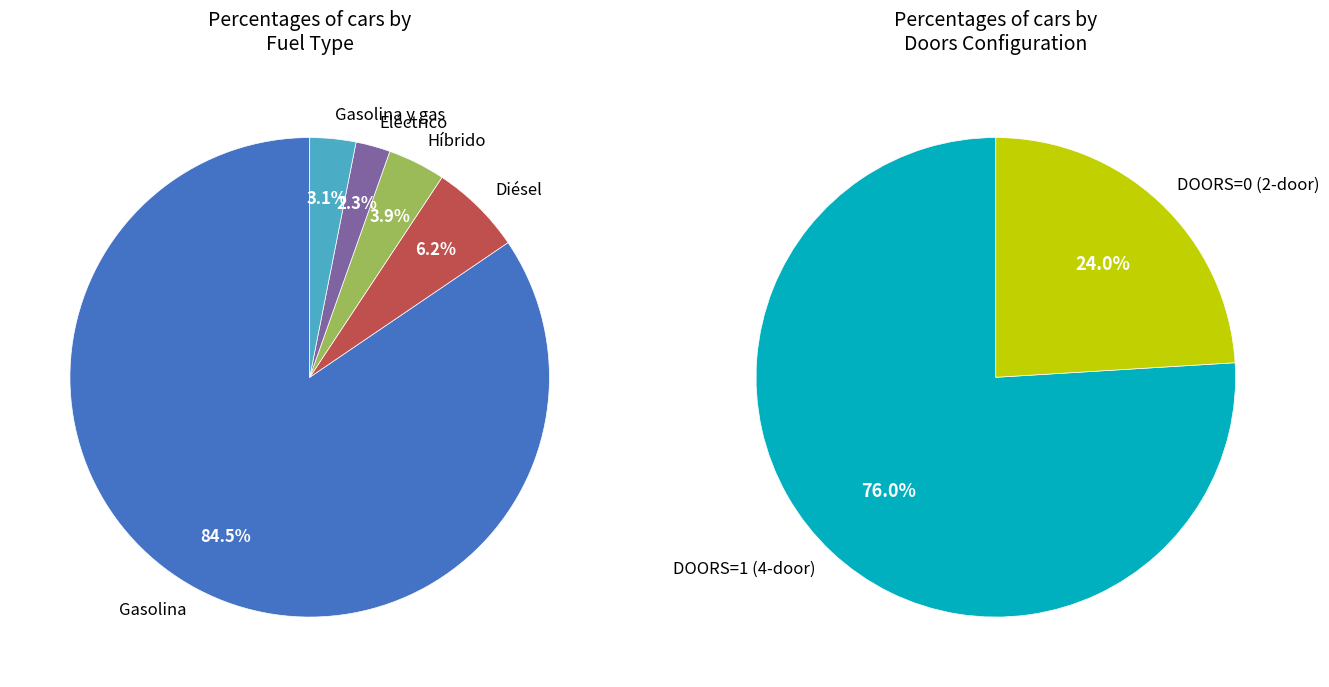

What is the majority slice?

FUEL_TYPE_Gasolina